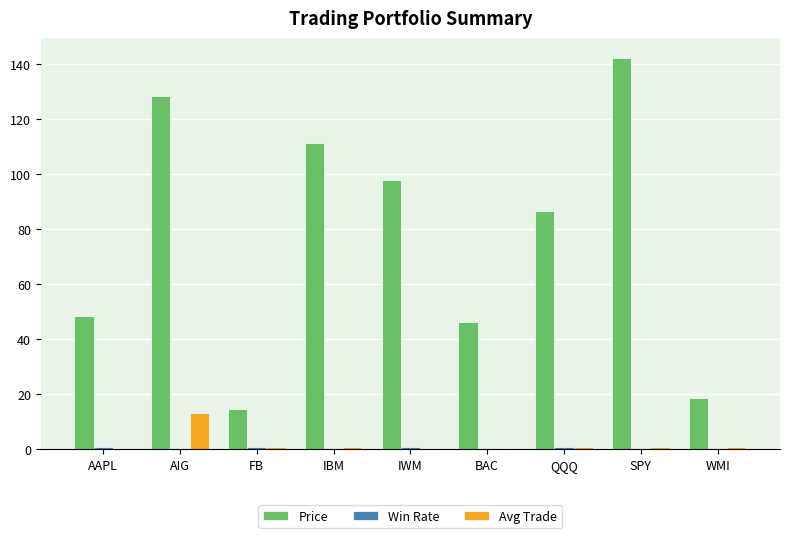

Are the bars horizontal?

No